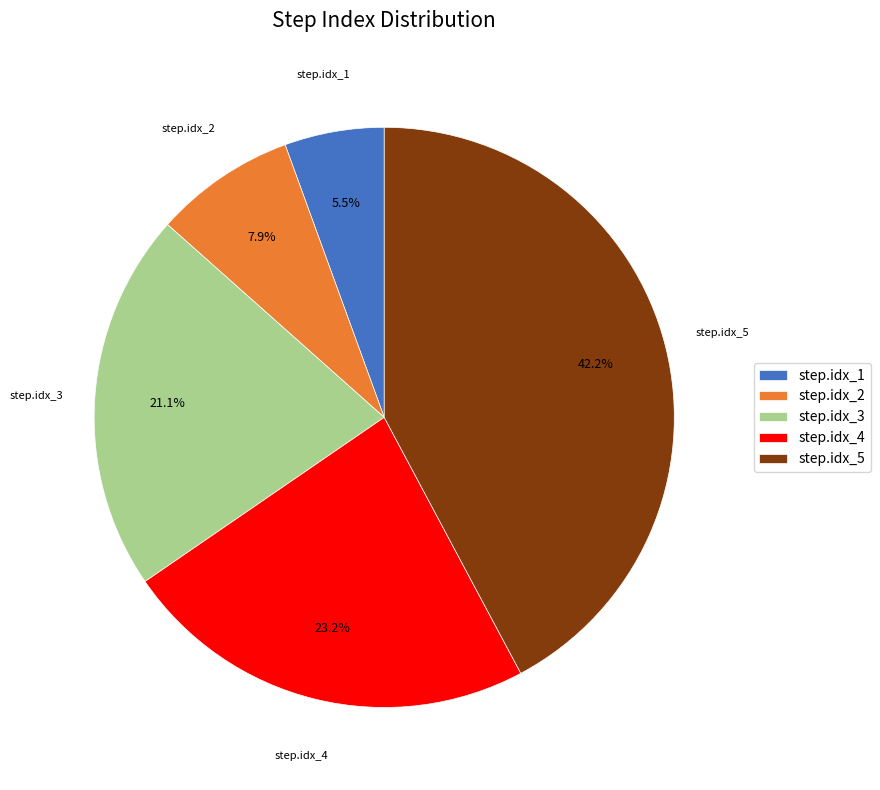

Is step.idx_4 the majority of the pie?

No